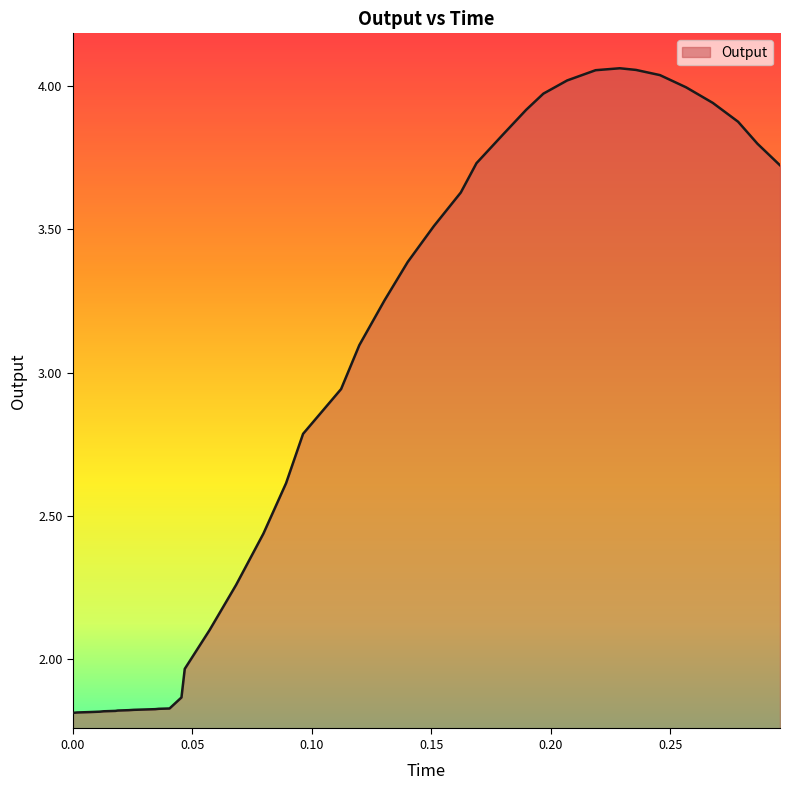

What is the difference between the maximum and second lowest values?

2.2